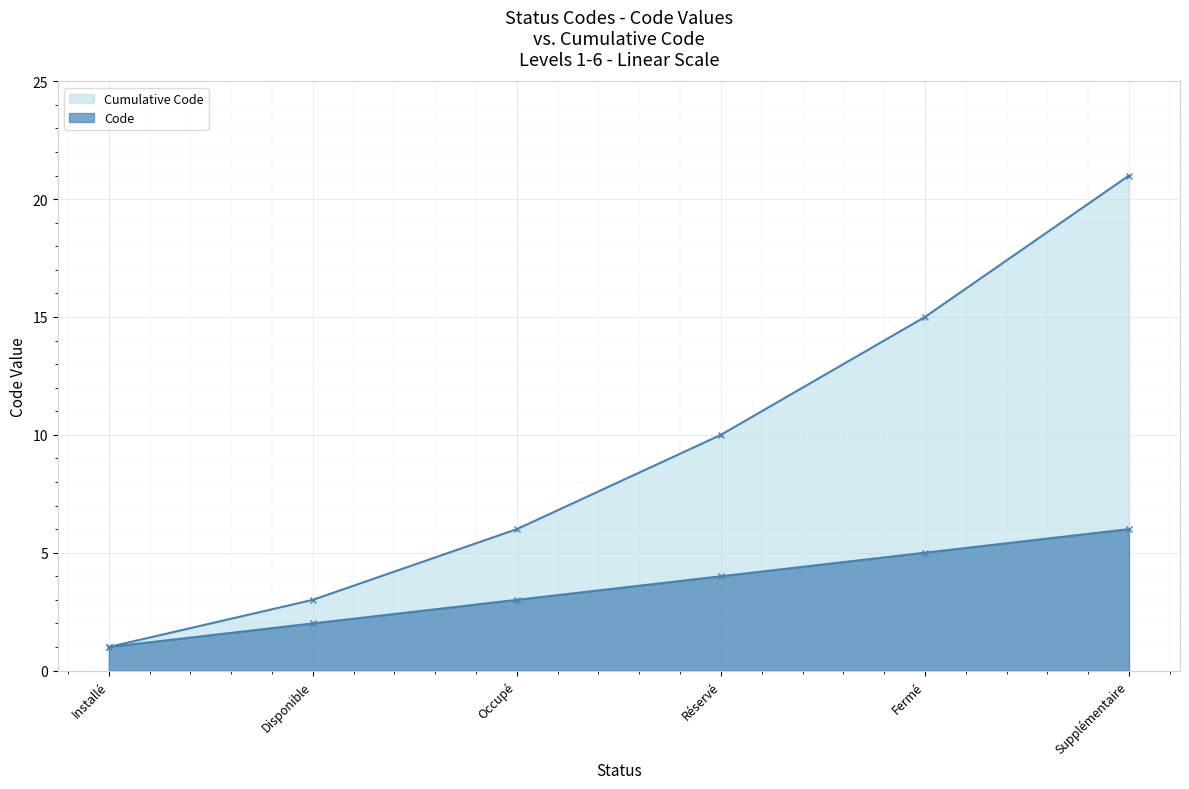

Between Fermé and Supplémentaire, which series saw the biggest shift?

Cumulative Code